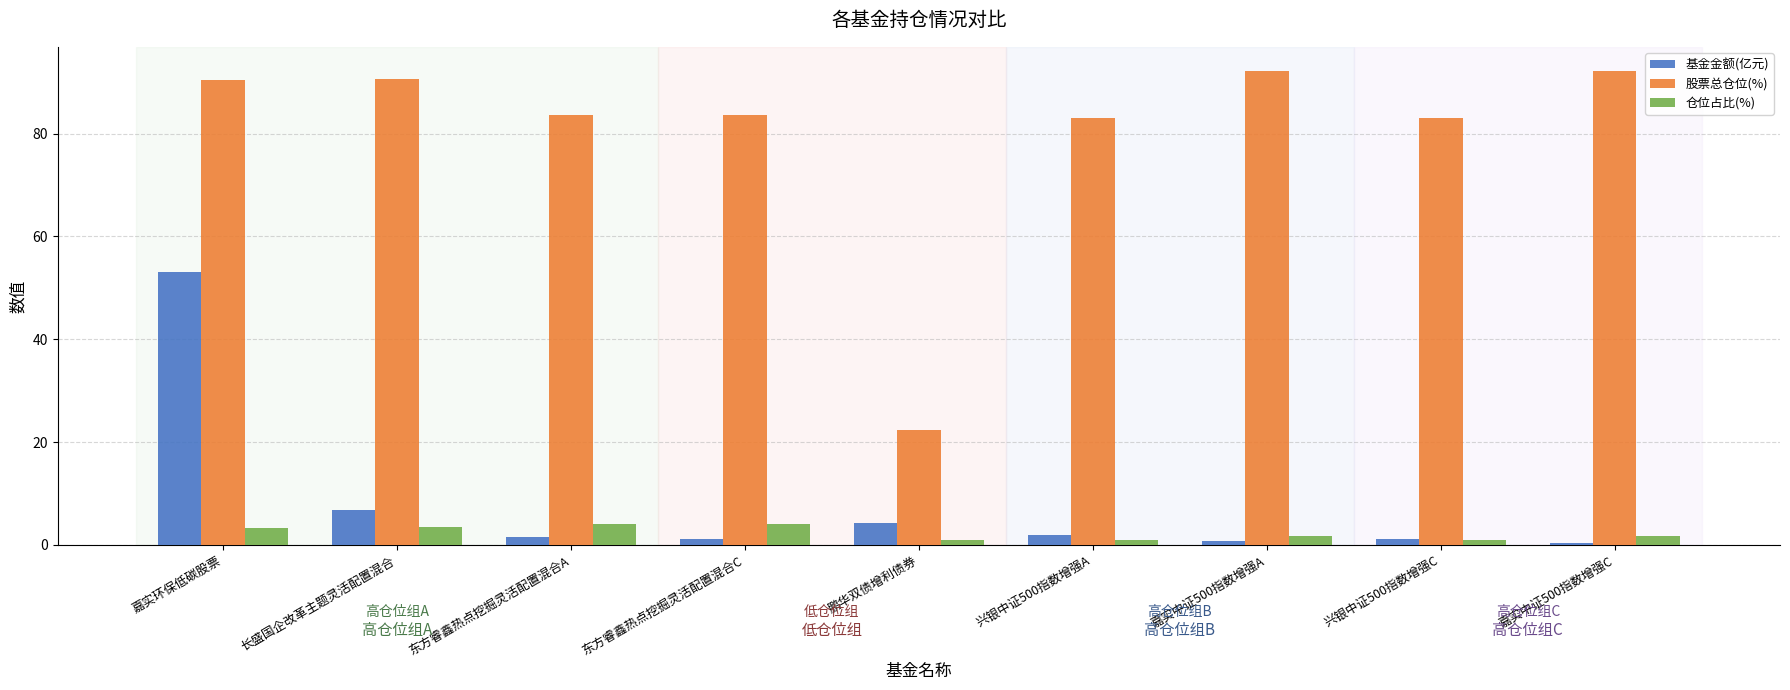

True or false: 仓位占比(%) has a value of 4.0 at 东方睿鑫热点挖掘灵活配置混合A.

True